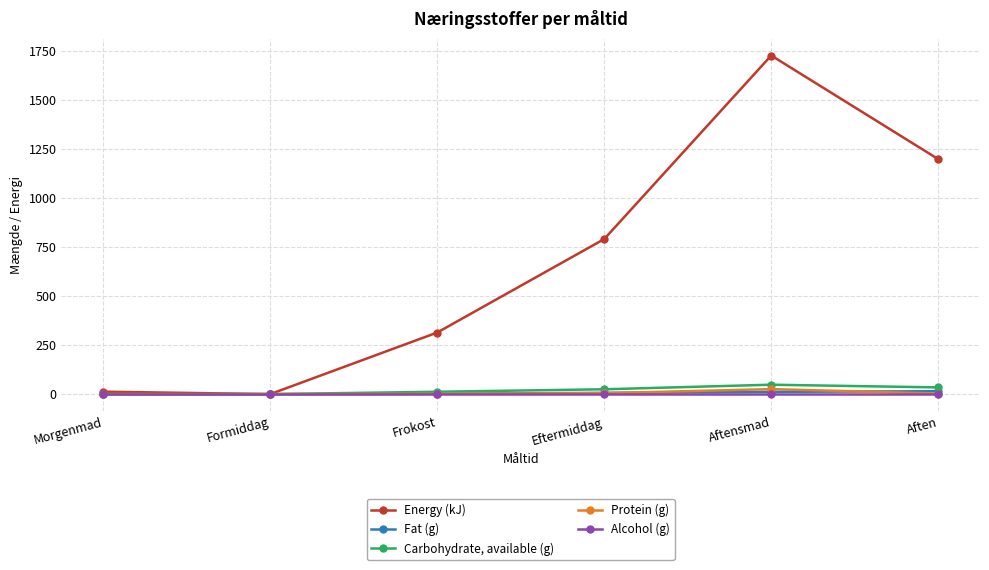

Which series has the widest spread of values?

Energy (kJ)